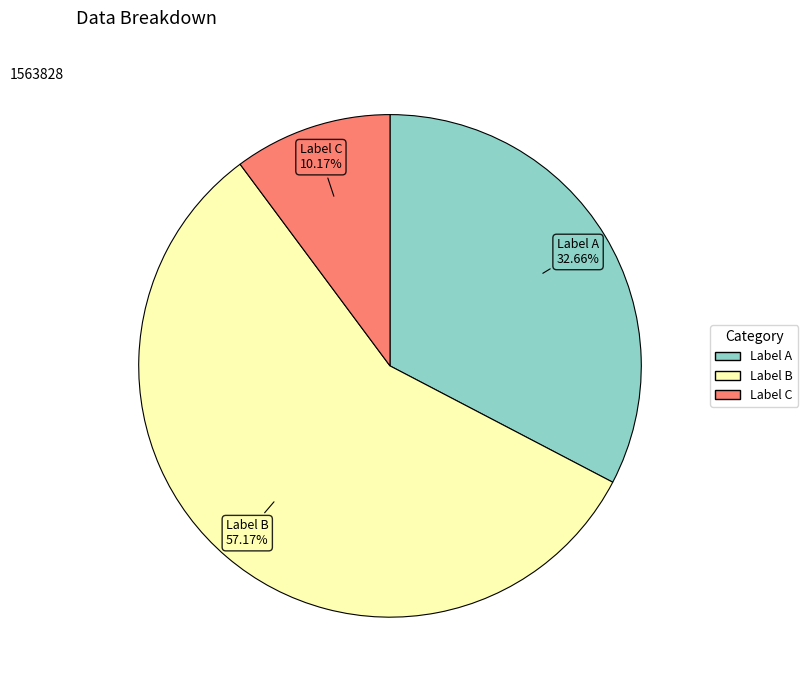

Is there any slice that represents more than half of the pie?

Yes